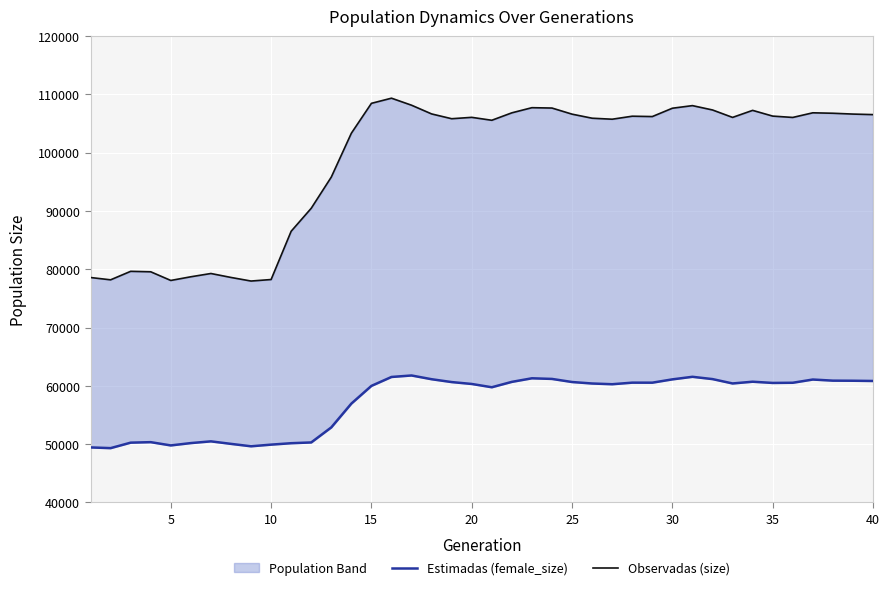

How many data points in Observadas (size) are less than 106064?

20